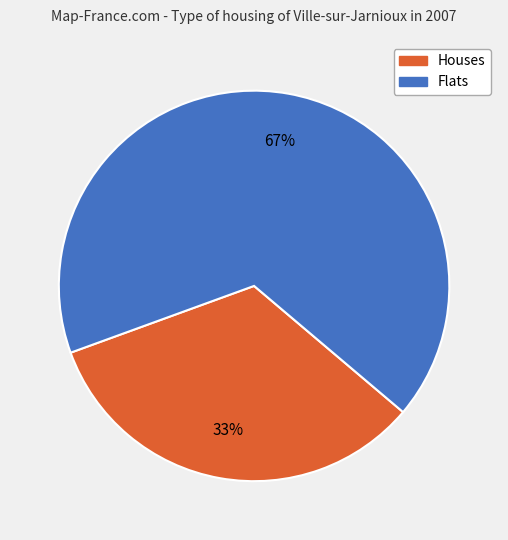

Rank the categories by value from highest to lowest.

Flats, Houses